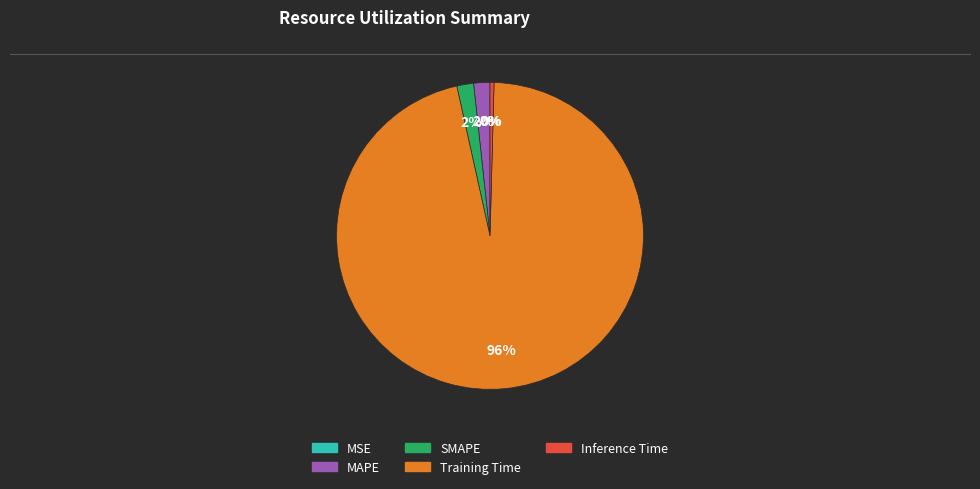

Which has a higher value, Training Time or MAPE?

Training Time